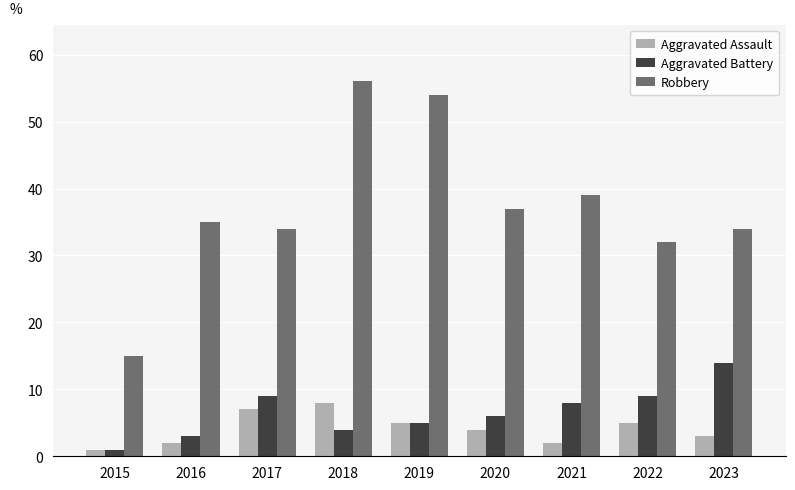

Reading left to right, transcribe all the data shown in this chart.

Aggravated Assault: 2015=1	2016=2	2017=7	2018=8	2019=5	2020=4	2021=2	2022=5	2023=3
Aggravated Battery: 2015=1	2016=3	2017=9	2018=4	2019=5	2020=6	2021=8	2022=9	2023=14
Robbery: 2015=15	2016=35	2017=34	2018=56	2019=54	2020=37	2021=39	2022=32	2023=34